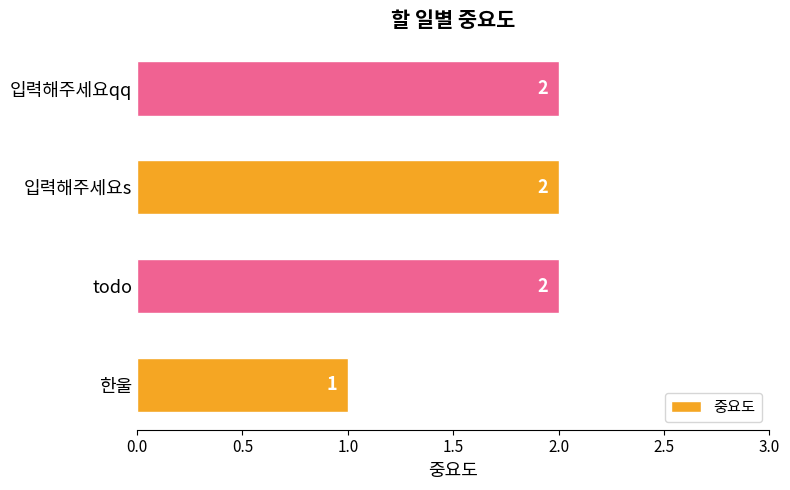

What is the change in value from 한울 to 입력해주세요qq?

+1